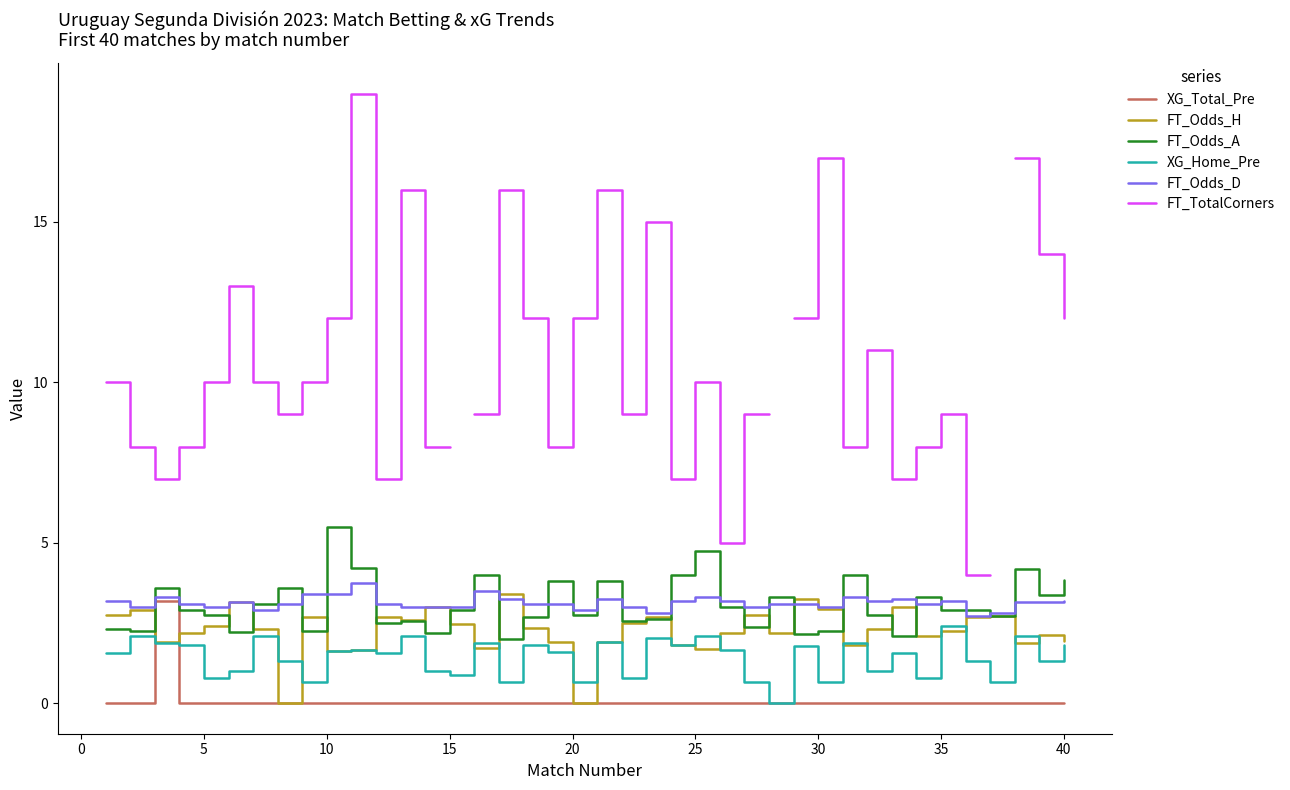

True or false: FT_Odds_D and XG_Home_Pre intersect in this chart.

False